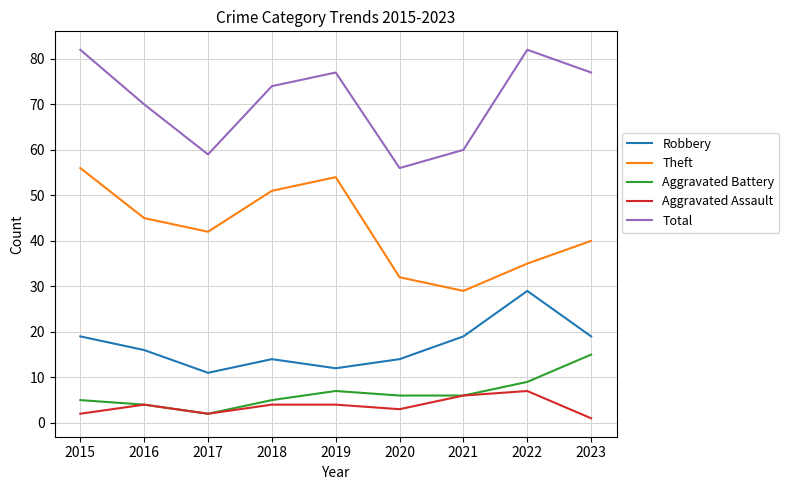

List the labels in order of Theft value, smallest first.

2021, 2020, 2022, 2023, 2017, 2016, 2018, 2019, 2015